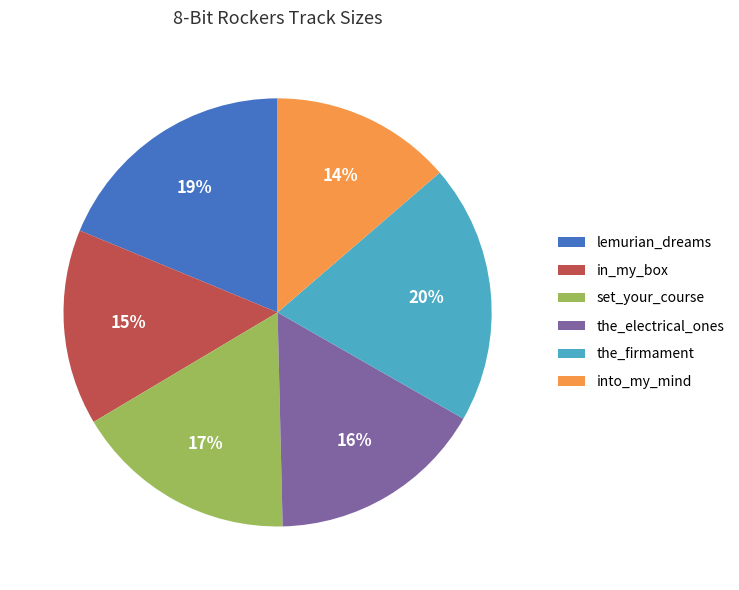

Which category has the smallest portion of the pie?

into_my_mind